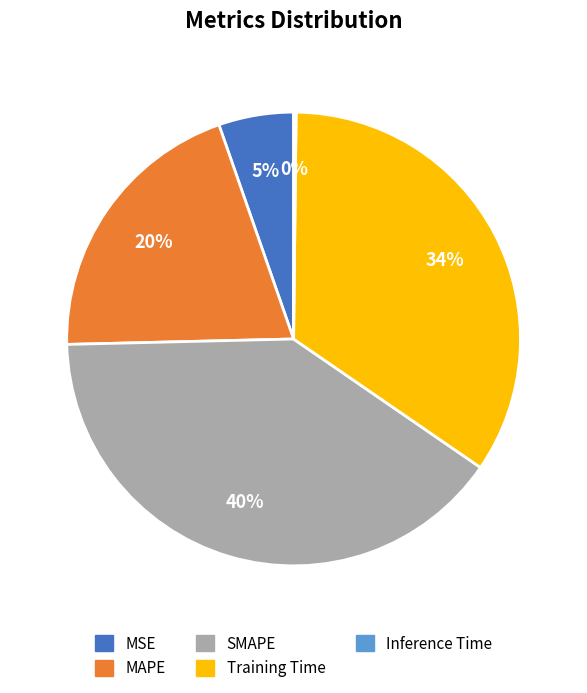

Is there a majority slice in this chart?

No